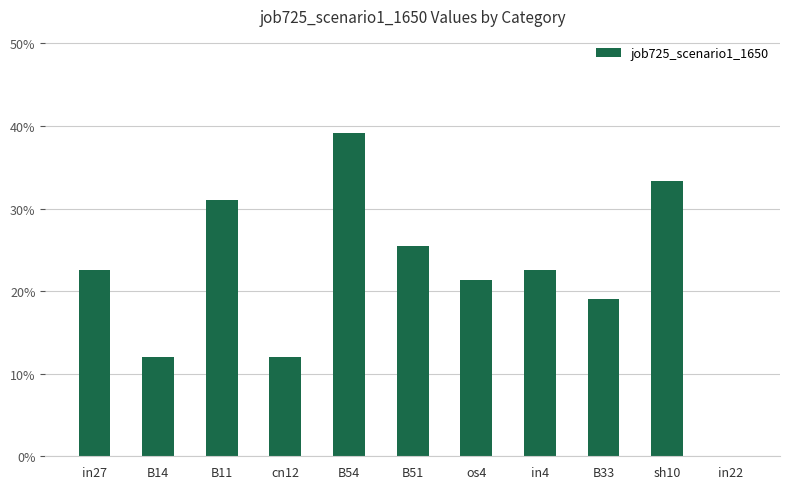

Does the chart contain stacked bars?

No